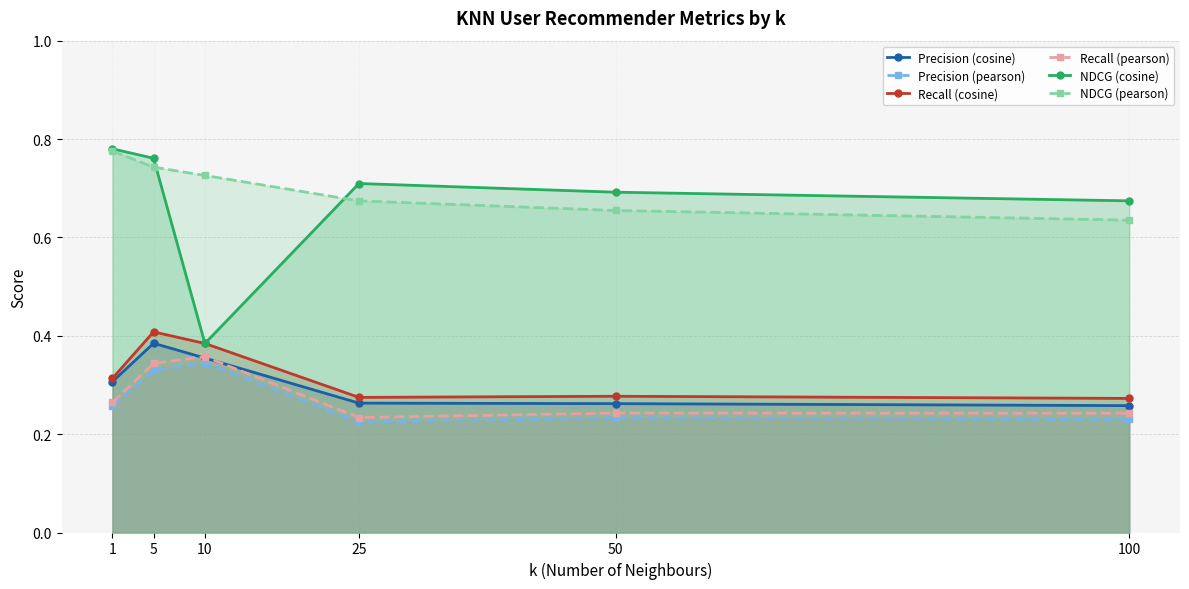

Reading right to left, what are all the values shown in this chart?

Precision (cosine): 0.3	0.3	0.3	0.4	0.4	0.3
Precision (pearson): 0.2	0.2	0.2	0.3	0.3	0.3
Recall (cosine): 0.3	0.3	0.3	0.4	0.4	0.3
Recall (pearson): 0.2	0.2	0.2	0.4	0.3	0.3
NDCG (cosine): 0.7	0.7	0.7	0.4	0.8	0.8
NDCG (pearson): 0.6	0.7	0.7	0.7	0.7	0.8